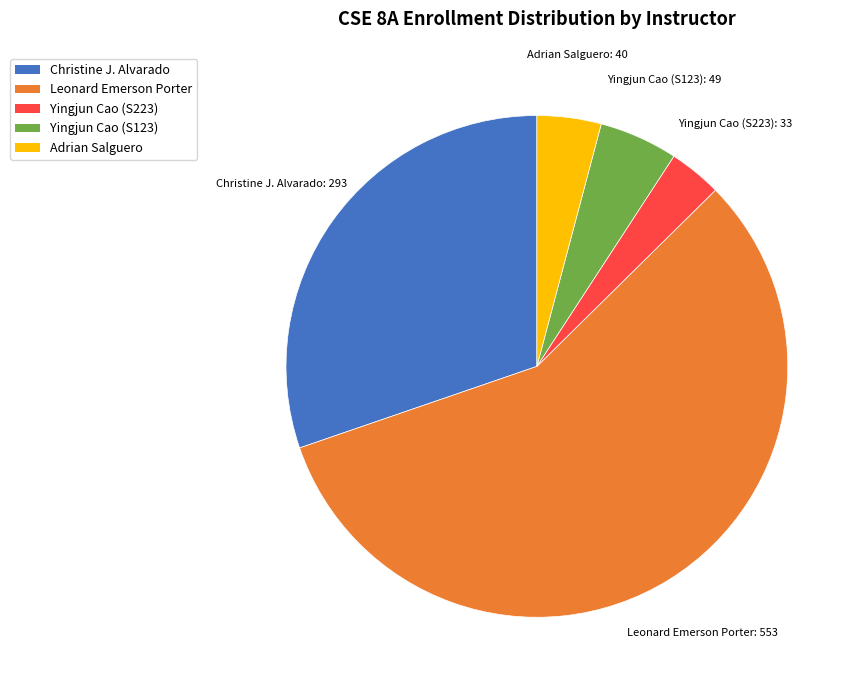

What is the largest slice in the pie chart?

Leonard Emerson Porter